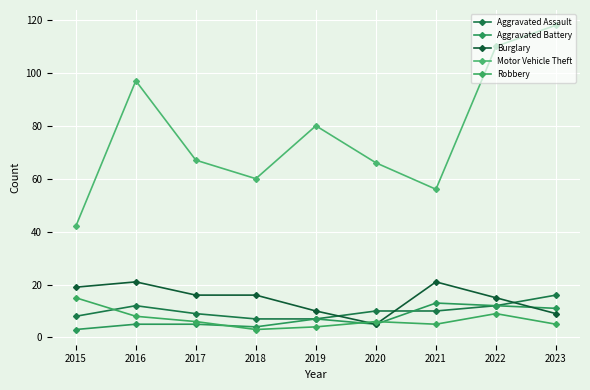

What are all the series names shown in the legend?

Aggravated Assault, Aggravated Battery, Burglary, Motor Vehicle Theft, Robbery